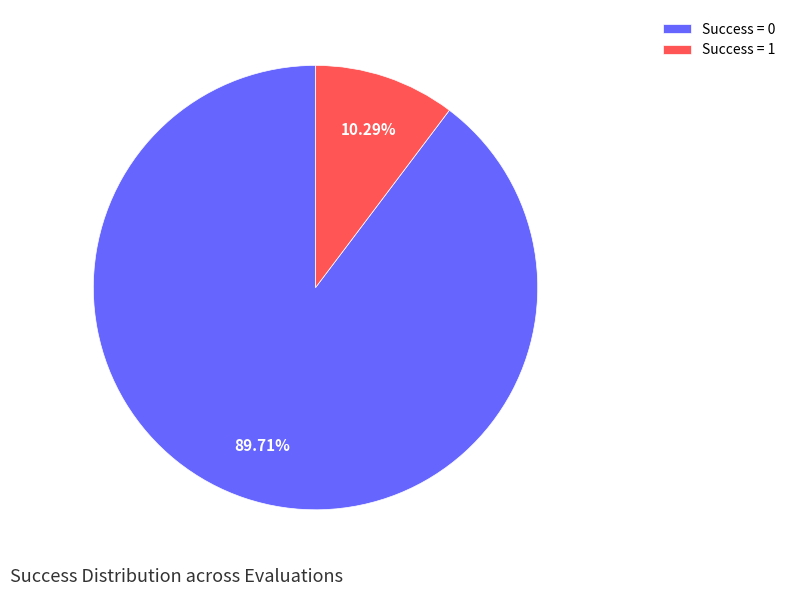

Between Success = 1 and Success = 0, which is larger?

Success = 0